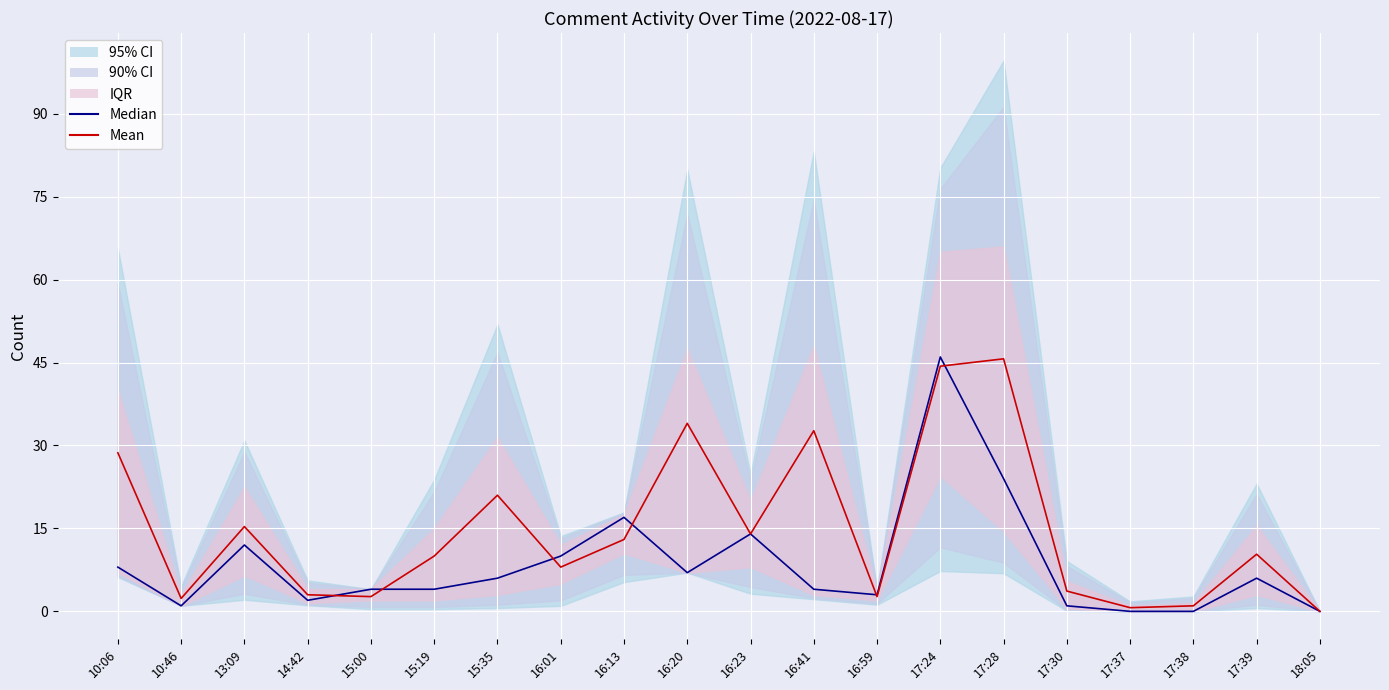

Reading left to right, extract all data points from this chart.

Median: 8.0	1.0	12.0	2.0	4.0	4.0	6.0	10.0	17.0	7.0	14.0	4.0	3.0	46.0	24.0	1.0	0.0	0.0	6.0	0.0
Mean: 28.7	2.3	15.3	3.0	2.7	10.0	21.0	8.0	13.0	34.0	14.0	32.7	2.7	44.3	45.7	3.7	0.7	1.0	10.3	0.0